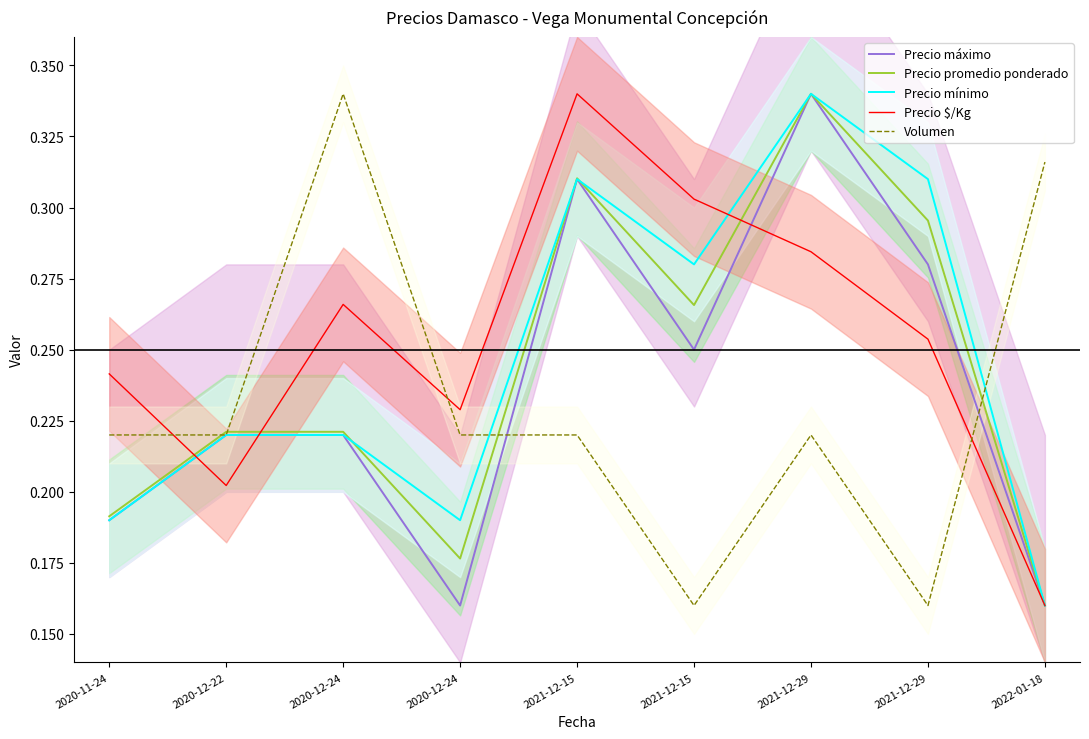

At how many categories does at least one series exceed 0?

9